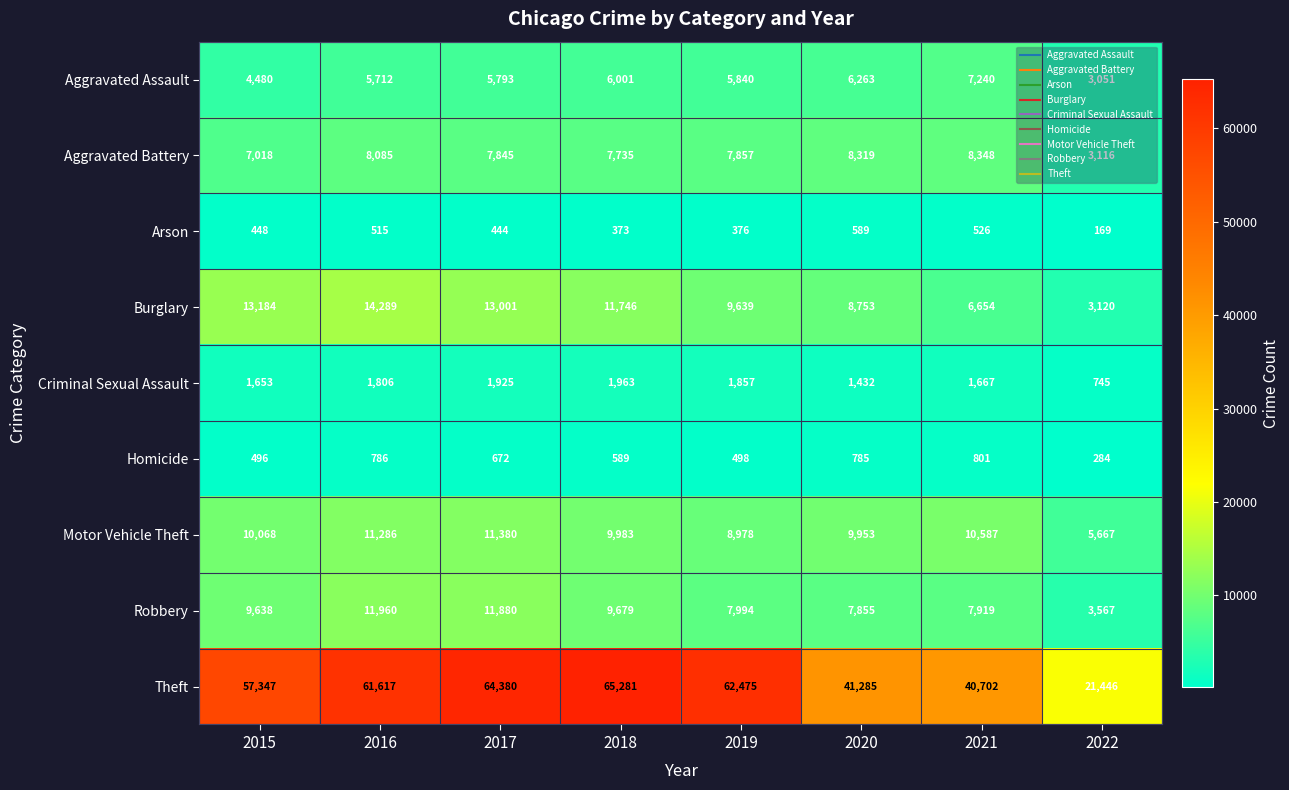

What is the total value across all series at 2022?

41165